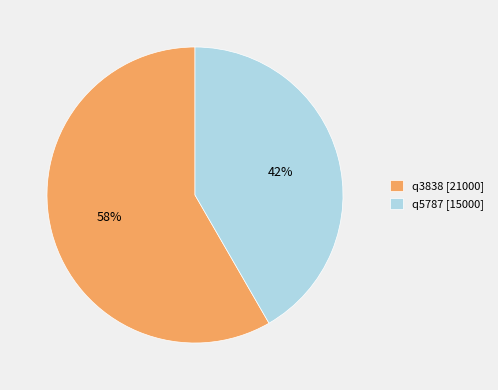

Count the number of slices in the pie.

2